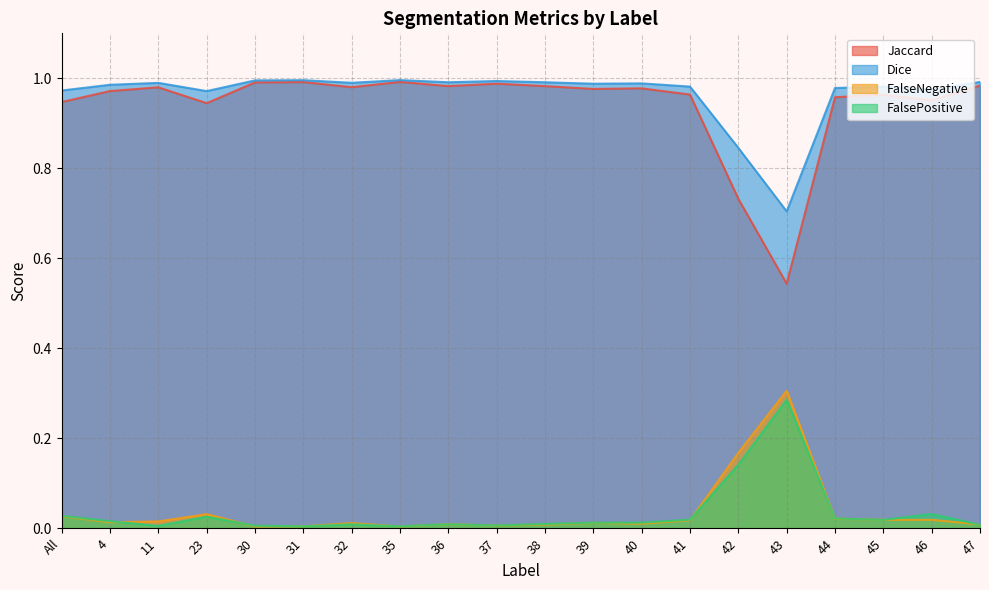

How many lines are shown in the chart?

4